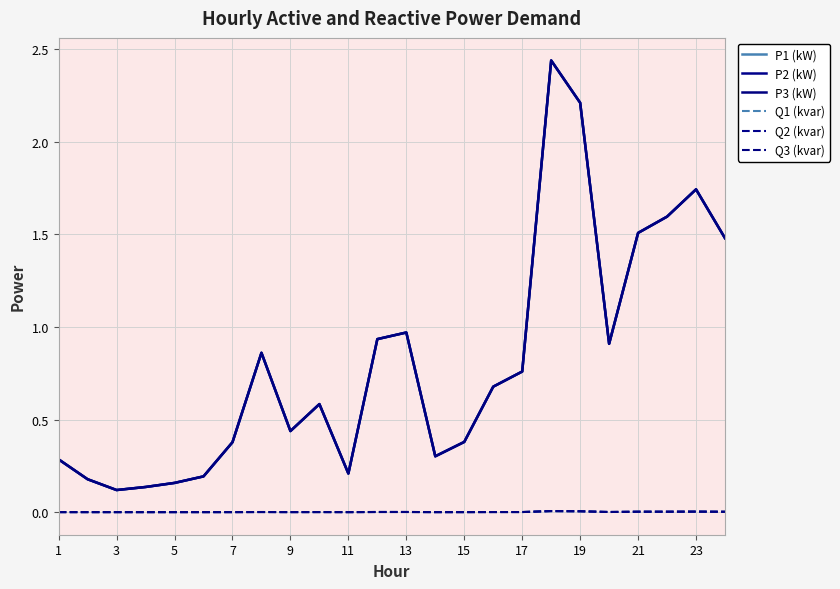

How many interior local peaks does the Q2 (kvar) series have?

6